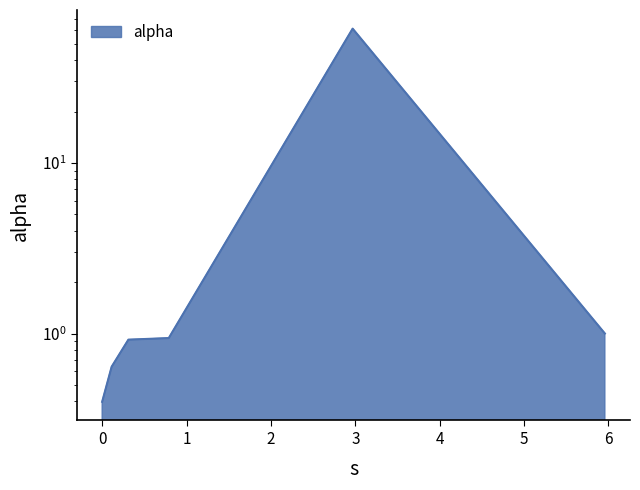

Which label corresponds to the largest value in the chart?

2.9688303299305625